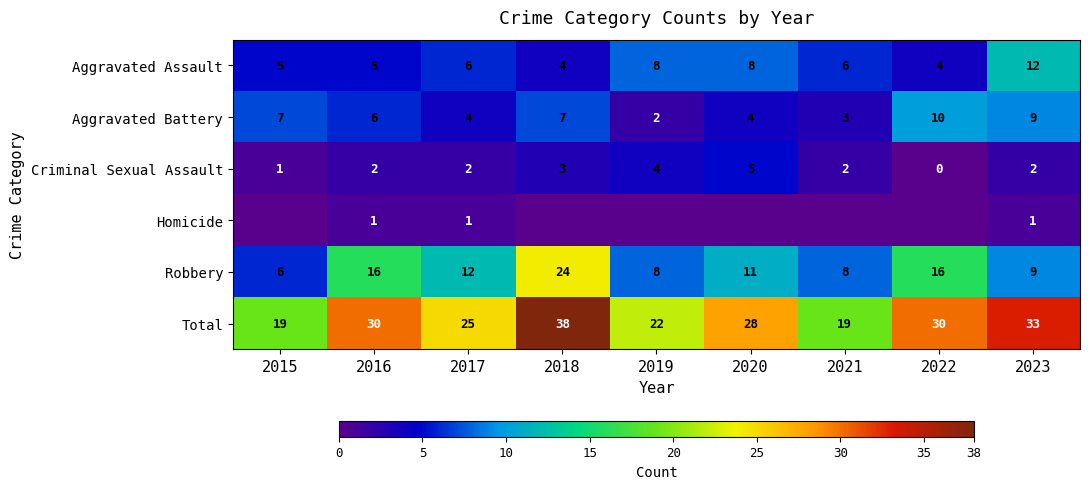

At which label does Total first exceed 28?

2016